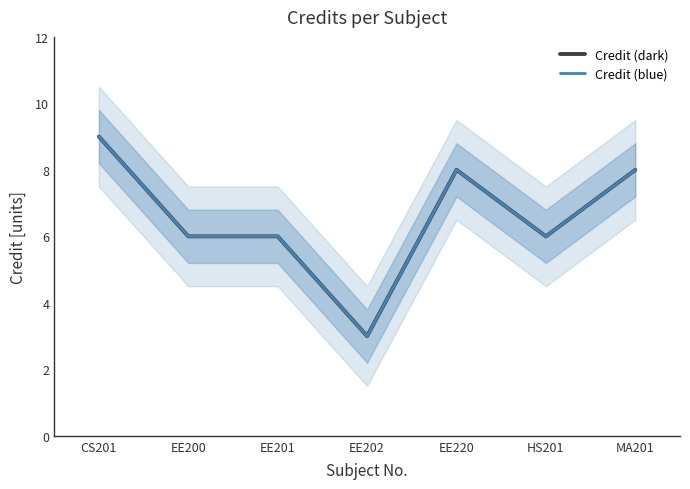

How many data points in Credit (blue) are above 6?

3